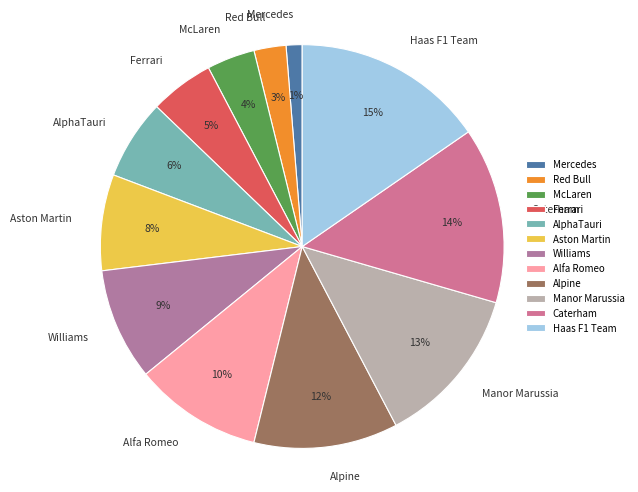

How many slices are in this pie chart?

12